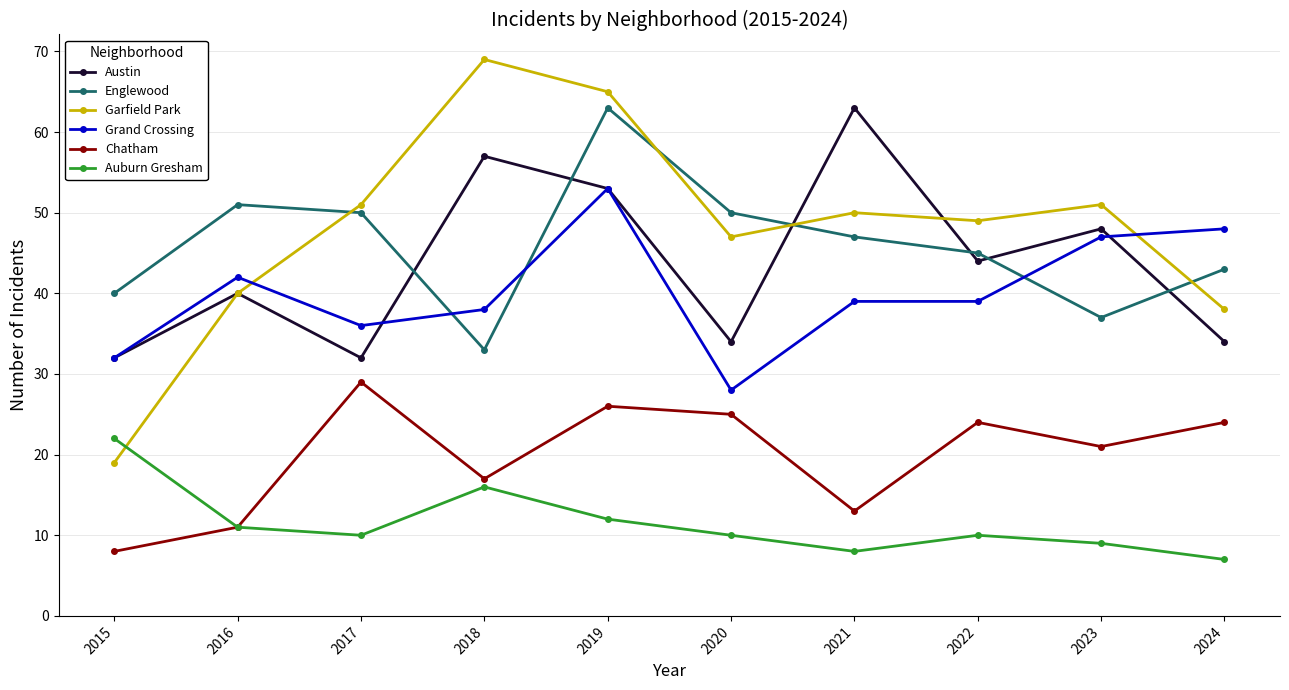

What is the value of the Garfield Park point at the 2nd from the left?

40